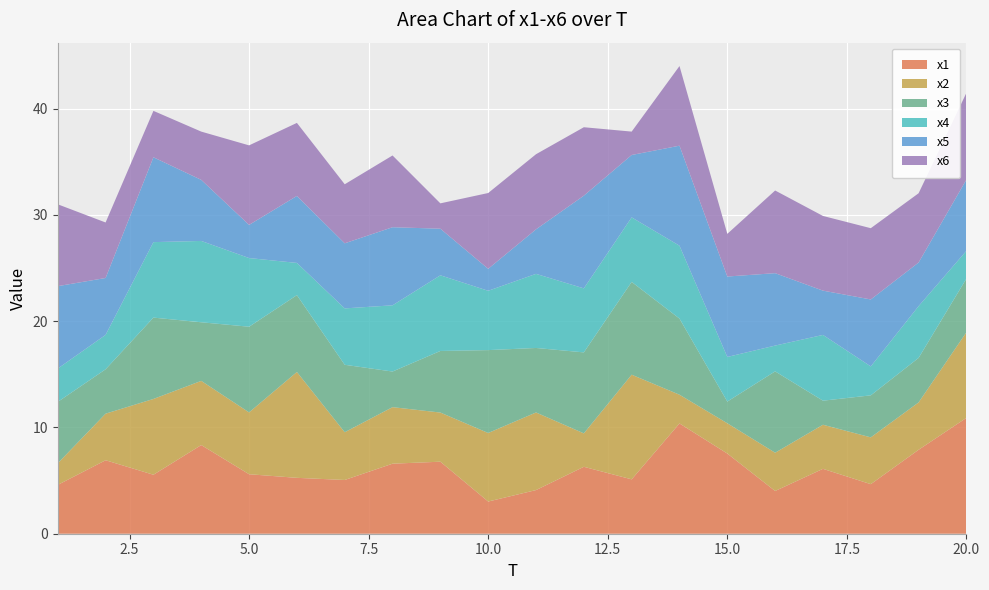

Reading left to right, list all the values displayed in this chart.

x1: 4.6	6.9	5.6	8.3	5.6	5.3	5.1	6.6	6.8	3.0	4.1	6.3	5.1	10.4	7.5	4.0	6.1	4.7	7.9	10.9
x2: 2.0	4.4	7.1	6.0	5.8	10.0	4.5	5.3	4.6	6.5	7.3	3.1	9.9	2.7	2.9	3.6	4.1	4.4	4.5	8.1
x3: 5.8	4.2	7.7	5.5	8.1	7.2	6.3	3.4	5.8	7.8	6.1	7.6	8.7	7.2	2.0	7.7	2.3	4.0	4.2	5.1
x4: 3.1	3.2	7.1	7.7	6.5	3.0	5.3	6.2	7.1	5.6	7.0	6.0	6.1	6.9	4.2	2.4	6.2	2.7	4.9	2.6
x5: 7.8	5.4	8.0	5.7	3.1	6.3	6.1	7.4	4.4	2.1	4.2	8.7	5.9	9.4	7.6	6.8	4.2	6.3	4.1	6.7
x6: 7.7	5.2	4.4	4.5	7.5	6.9	5.6	6.8	2.4	7.1	7.1	6.4	2.2	7.5	4.0	7.8	7.0	6.7	6.5	8.2